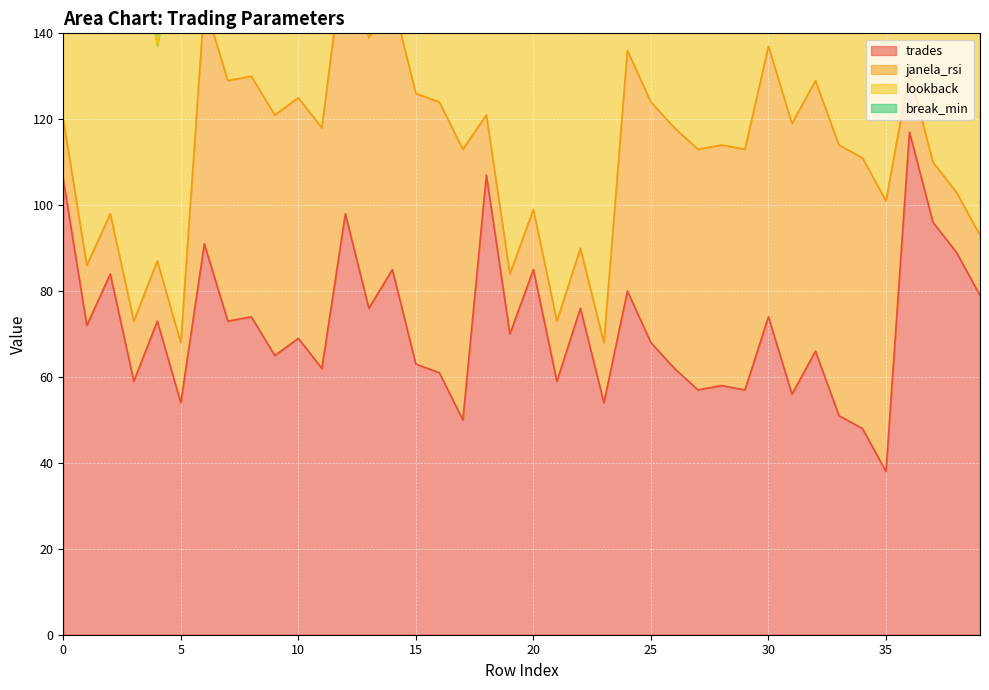

True or false: break_min and janela_rsi cross at least once.

False